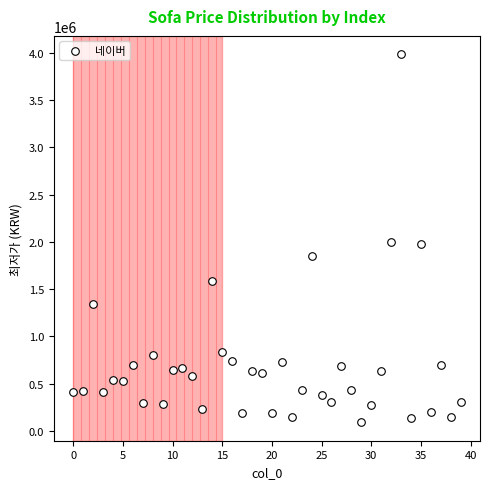

What is the range of Y values (max minus min)?

3898000